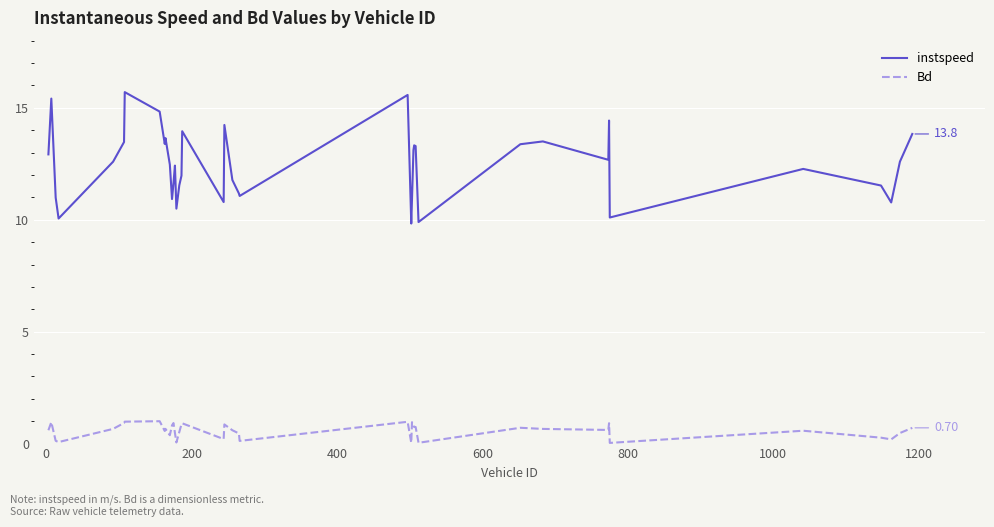

What is the lowest value of the instspeed series?

9.8